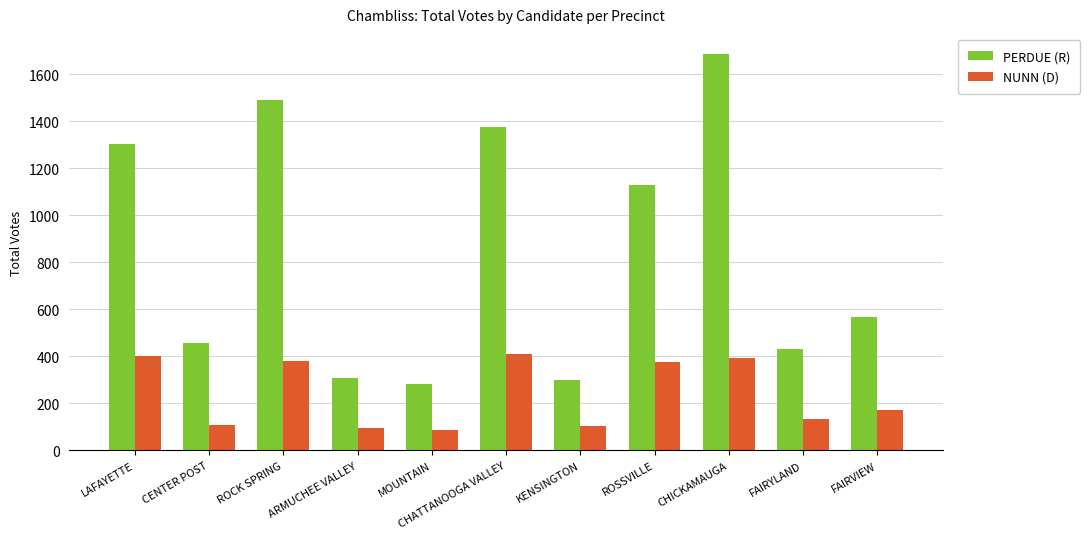

The value of NUNN (D) at MOUNTAIN is 88. True or false?

True